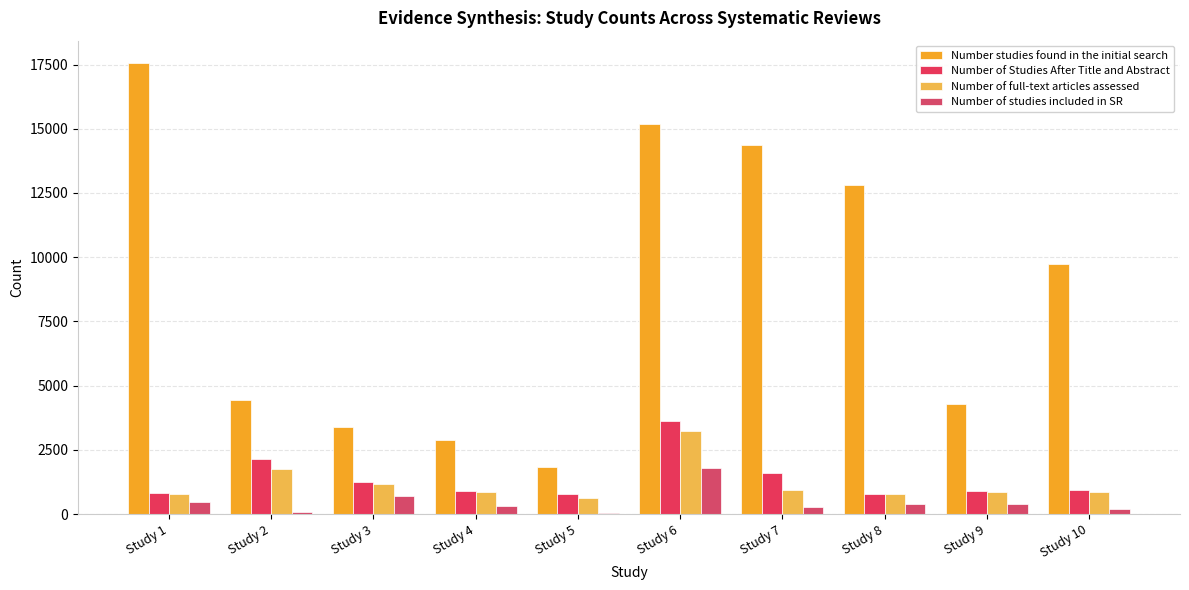

Where is Number of studies included in SR nearest to the value 926?

Study 3